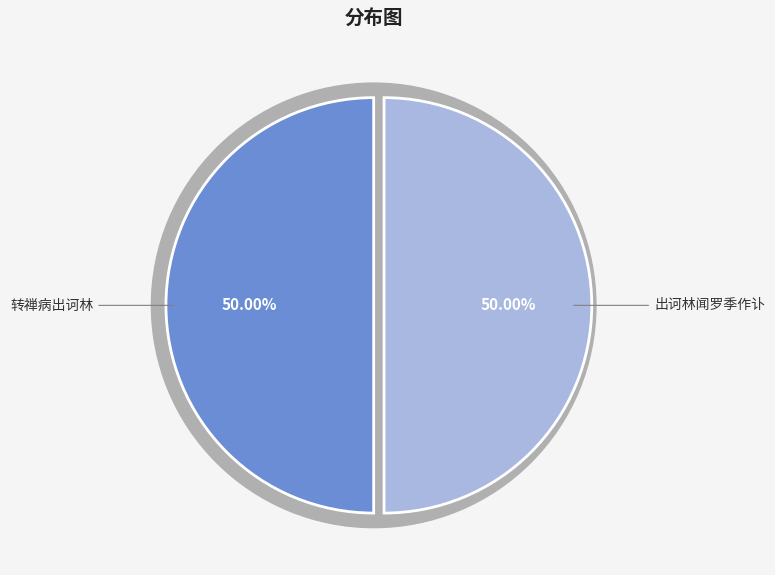

Which slice is the largest?

转禅病出诃林